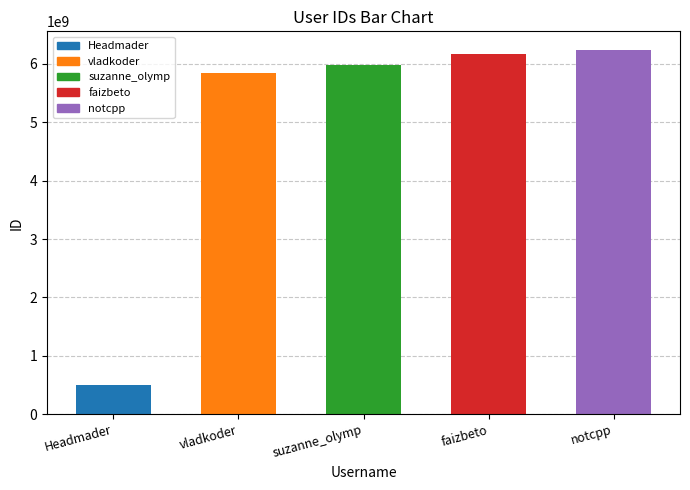

True or false: the data shows 10509348628 at suzanne_olymp.

False